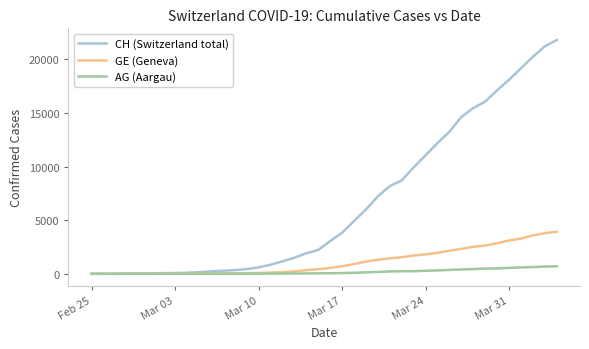

What is the maximum value shown in the chart?

21812